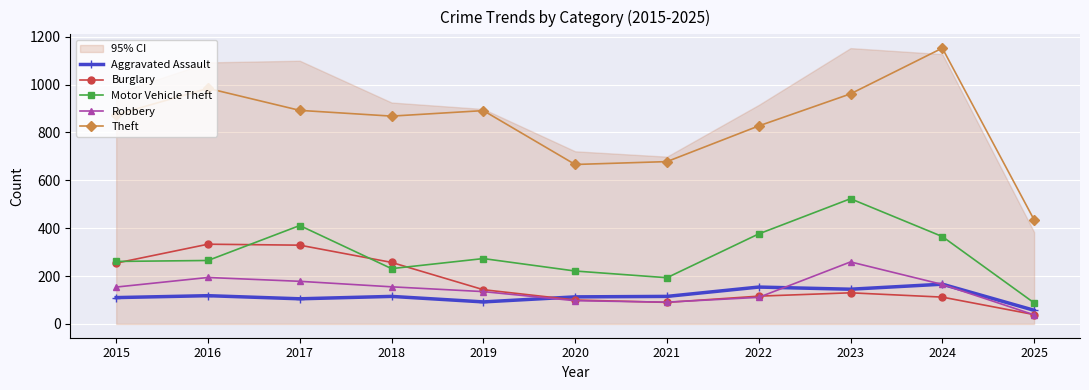

What is the spread (max minus min) of values at 2015?

764